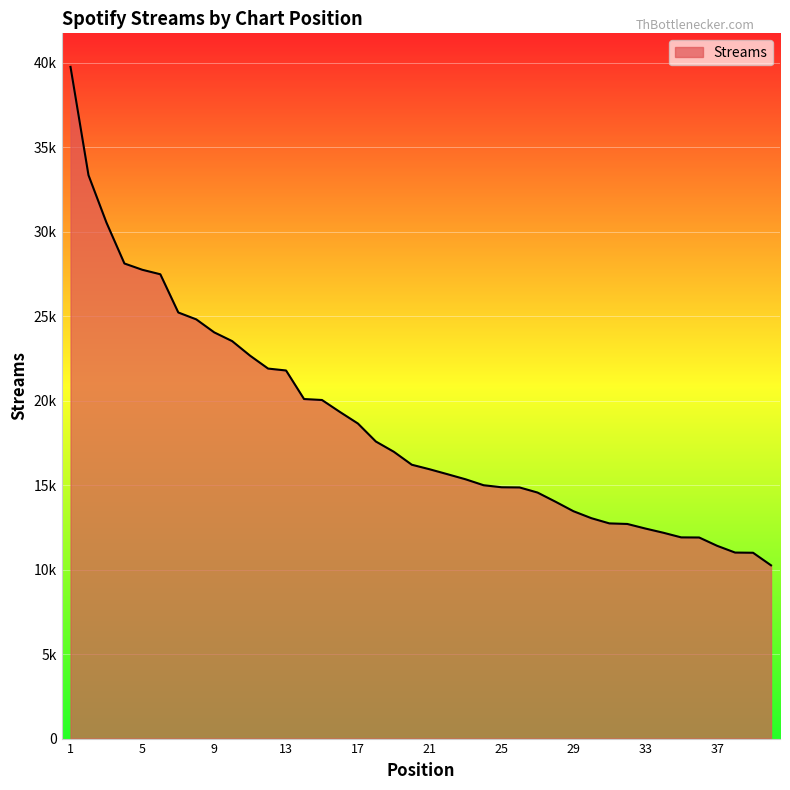

Is this an area chart (filled region under the line)?

Yes